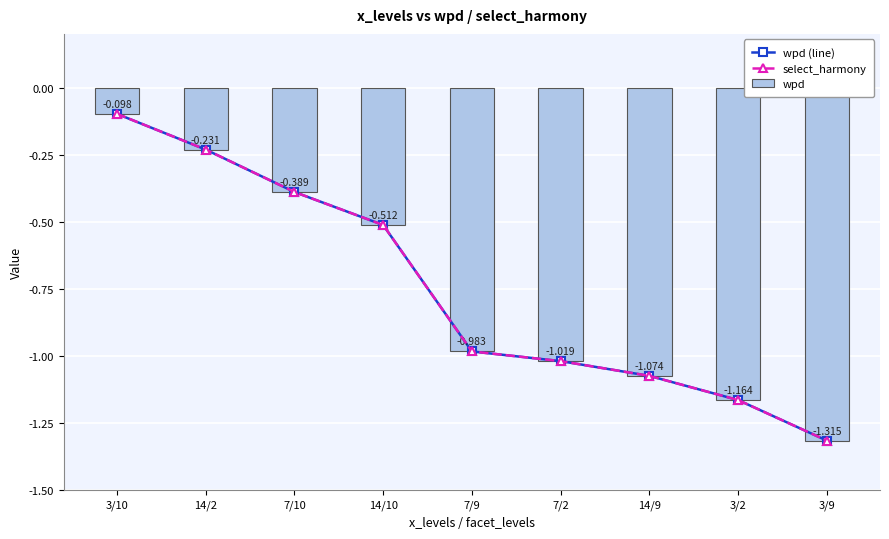

Which series has the largest range (max minus min)?

wpd (line)